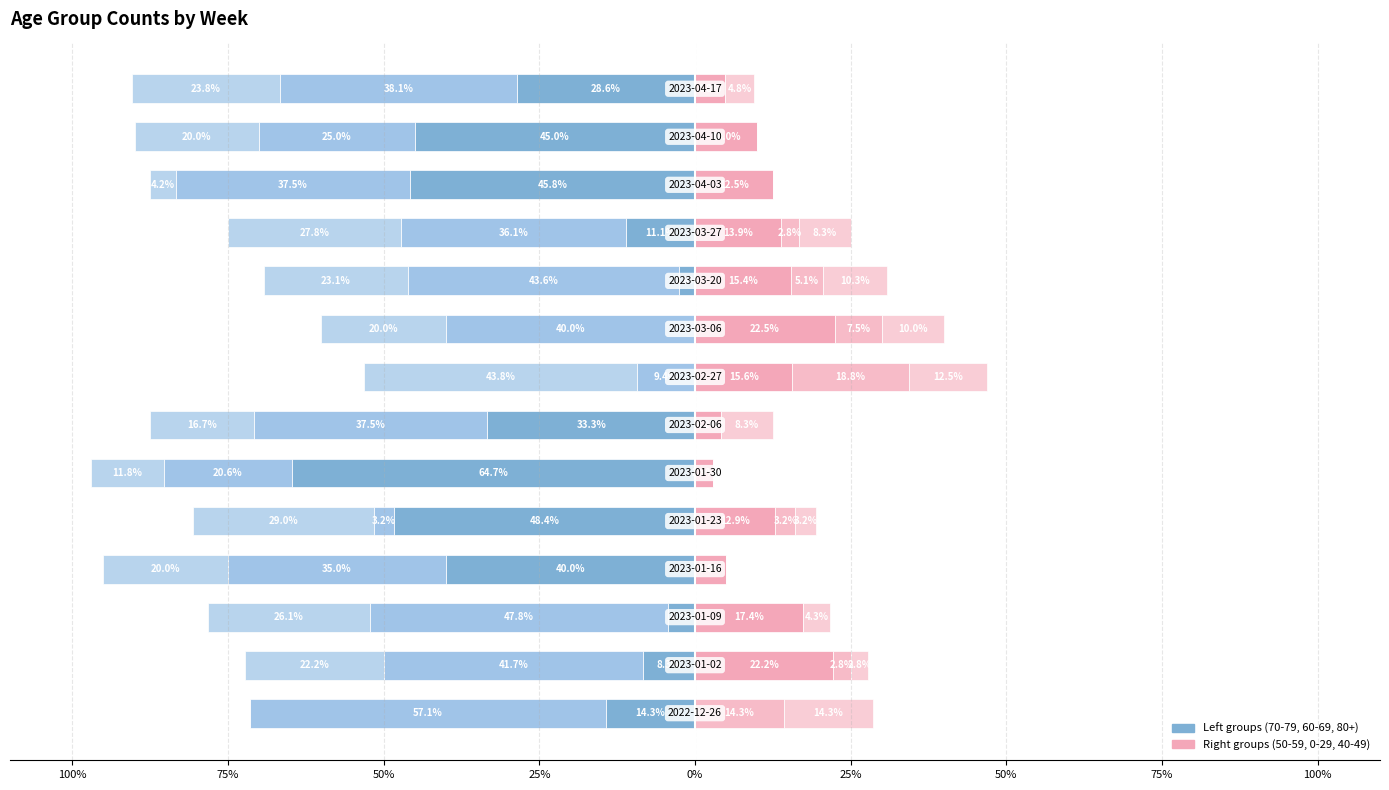

What is the average value of the 0 - 29 series?

3.9